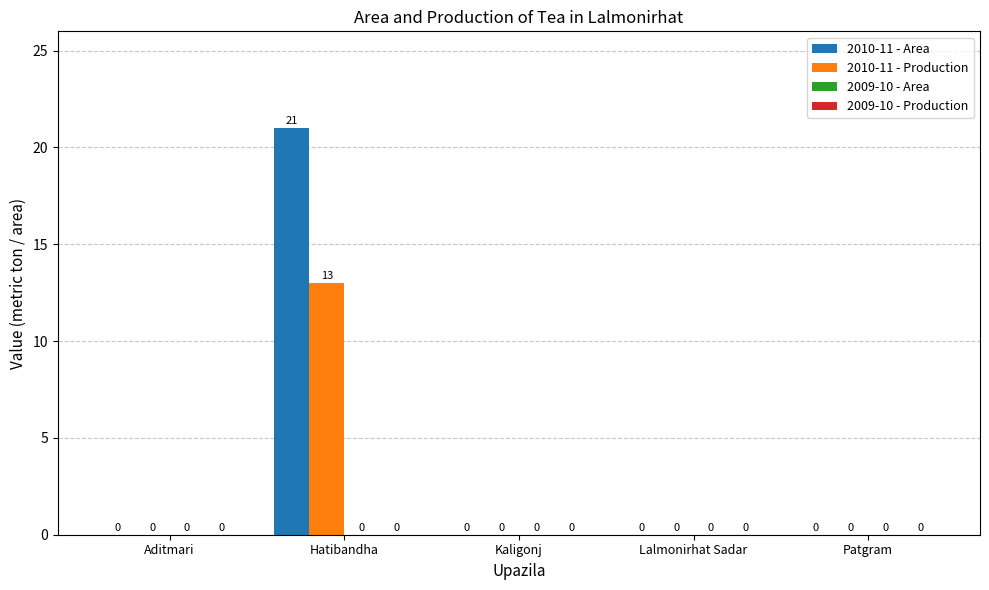

What is the highest value of the 2010-11 - Production series?

13